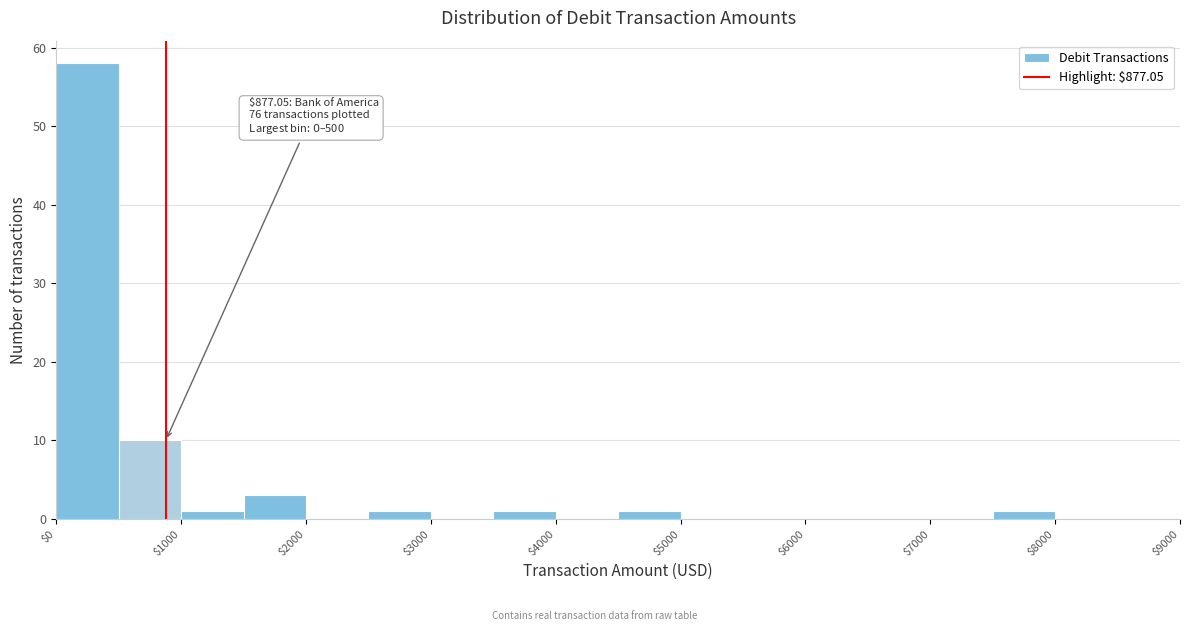

Over which range of the x-axis is the bar tallest?

0 to 500